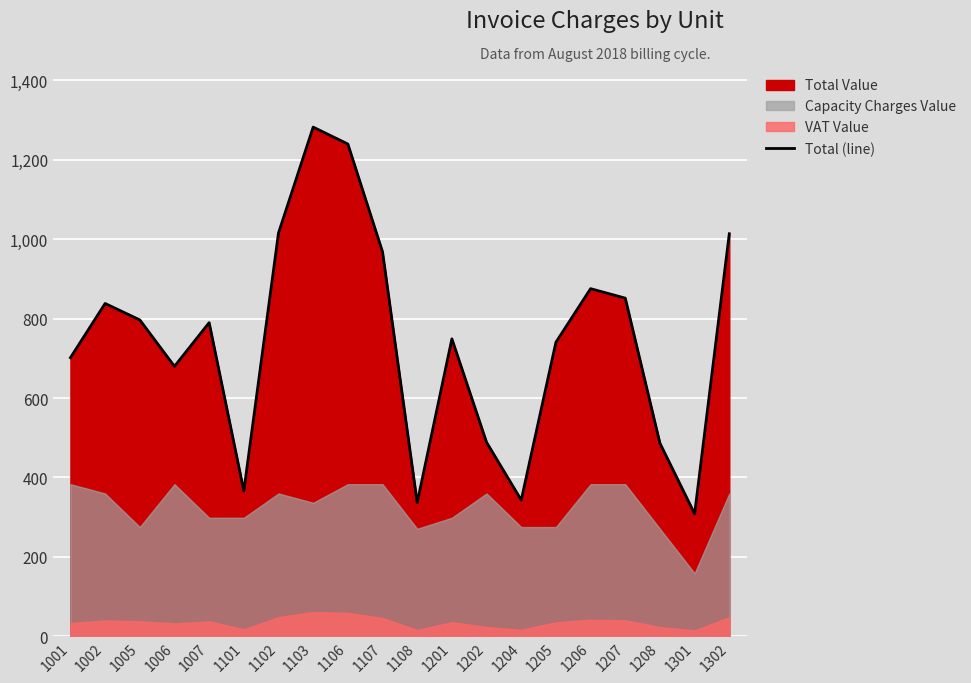

List the labels in order of value, largest first.

1103, 1106, 1102, 1302, 1107, 1206, 1207, 1002, 1005, 1007, 1201, 1205, 1001, 1006, 1202, 1208, 1101, 1204, 1108, 1301